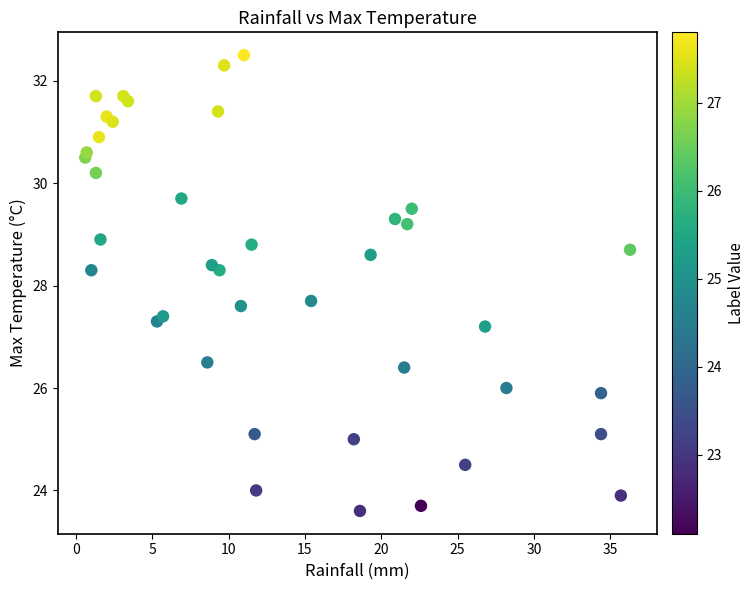

What is the range of Y values (max minus min)?

8.9